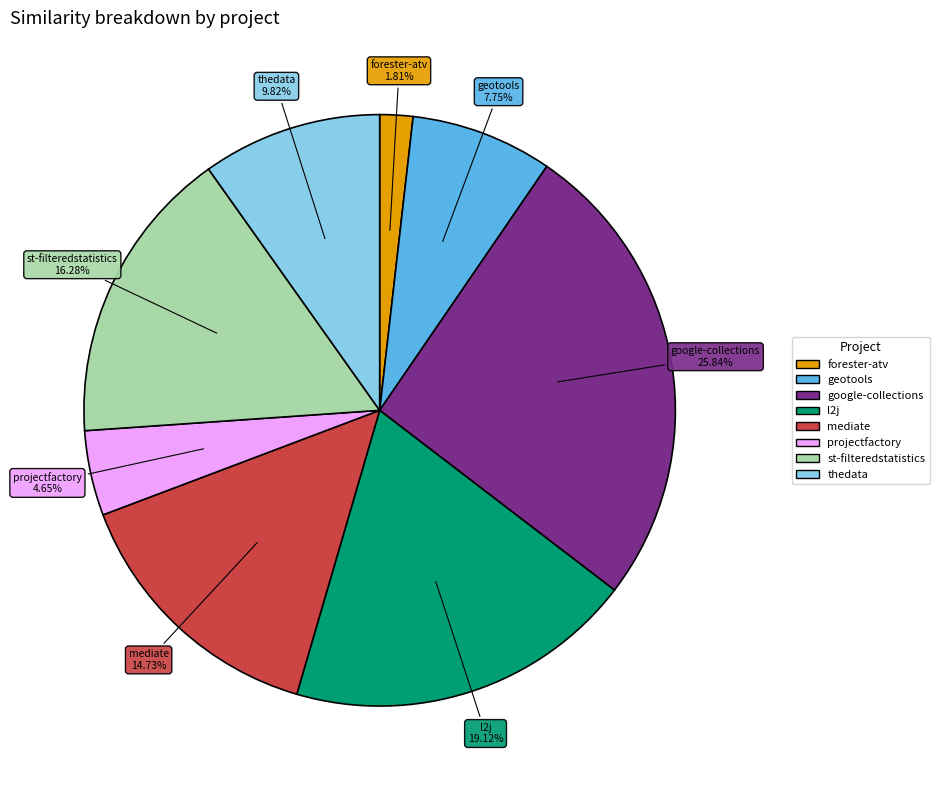

Does any single category account for the majority?

No